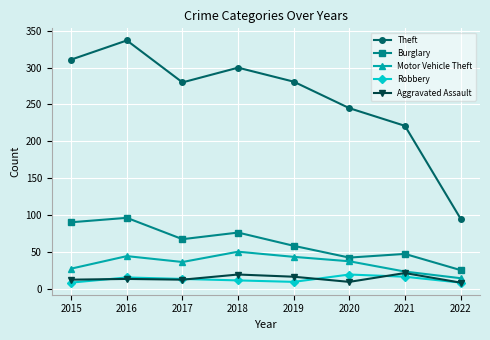

At which category does Burglary reach its first local valley?

2017